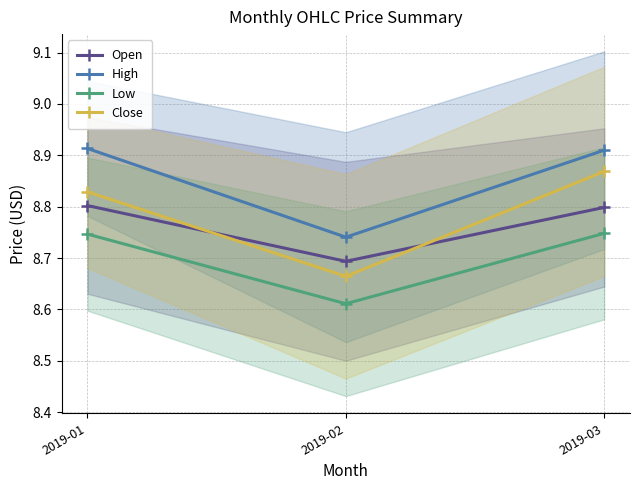

Which series has the widest spread of values?

Close